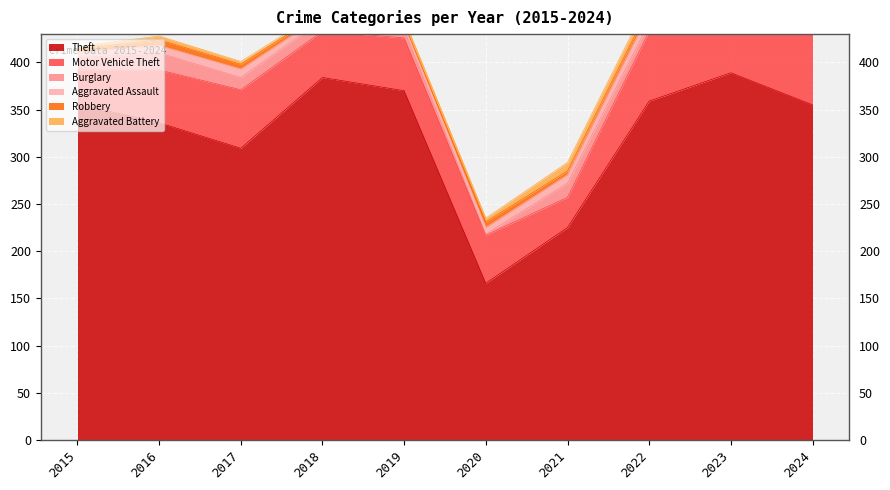

At which label does Theft reach its minimum?

2020